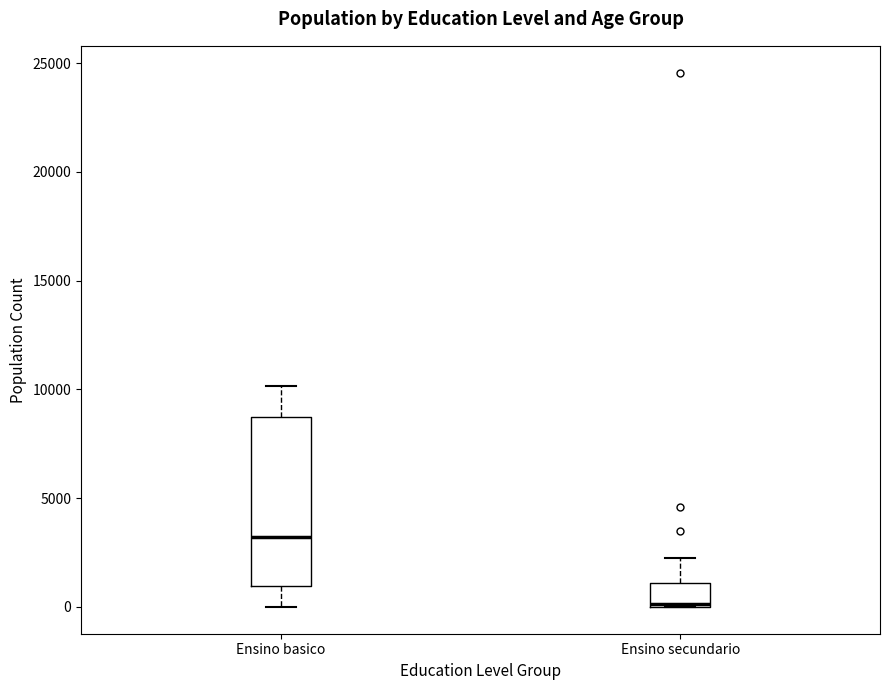

Which box is the tallest, from its lower edge to its upper edge?

Ensino basico